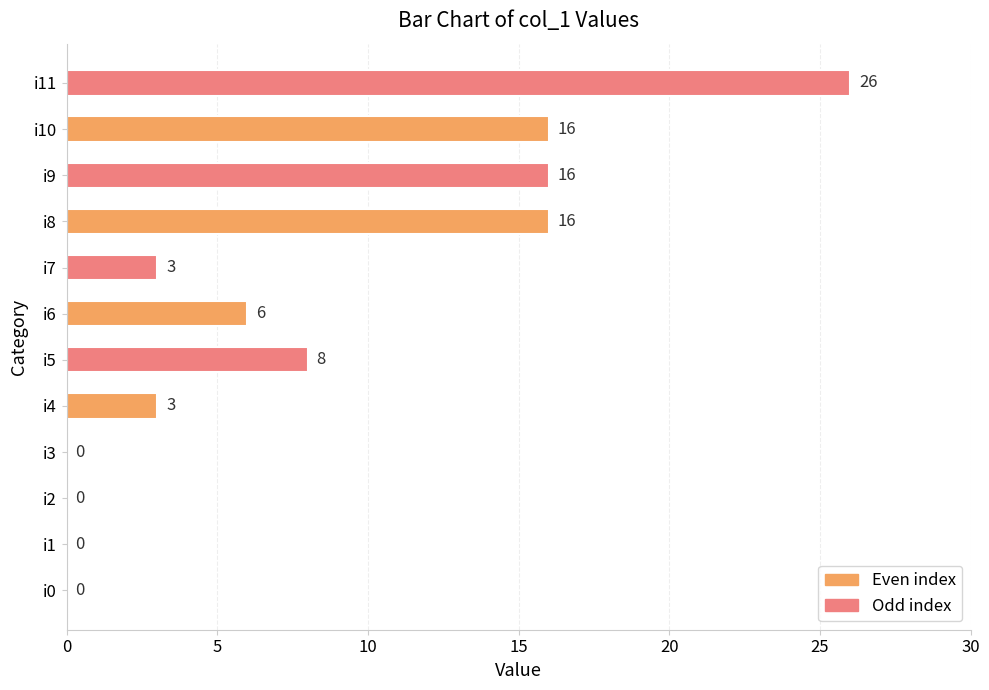

The chart shows a value of 6 at i6. True or false?

True